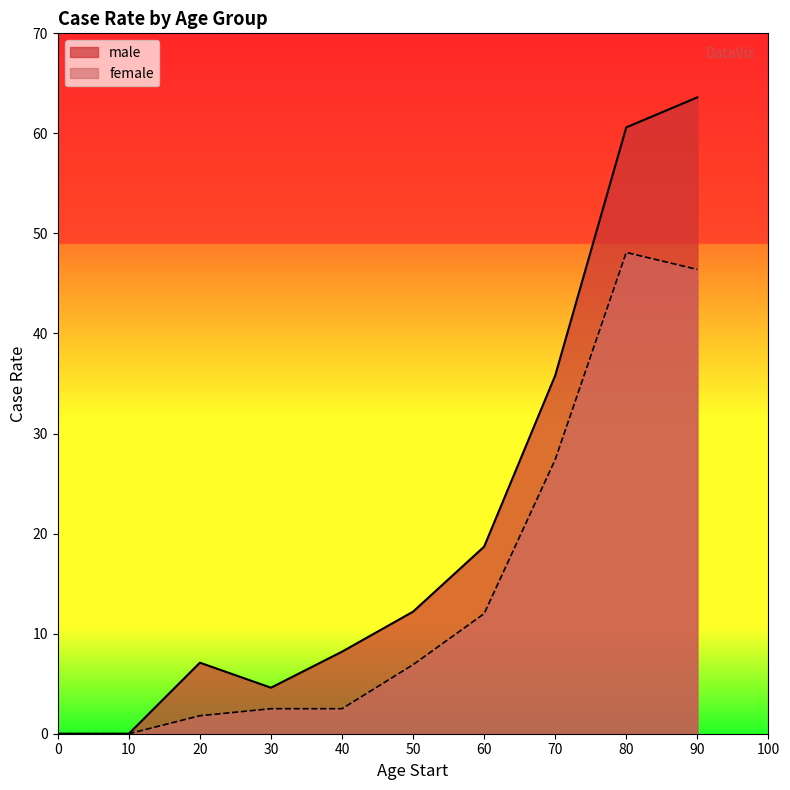

Count the number of categories in the chart.

10